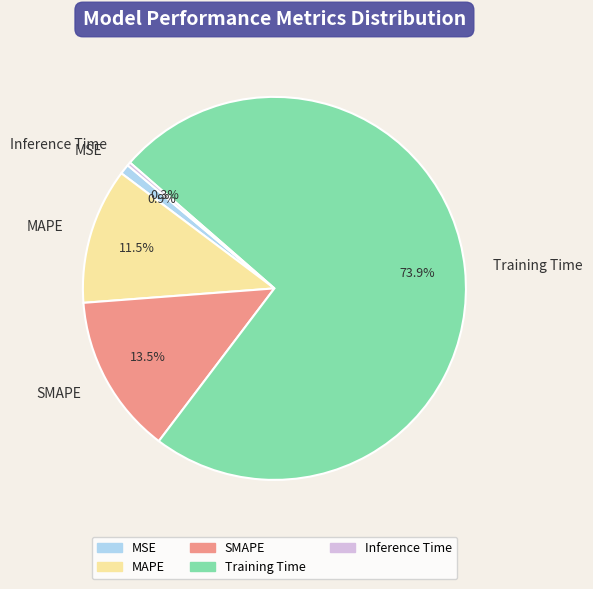

What portion of the pie excludes MSE?

99.1%